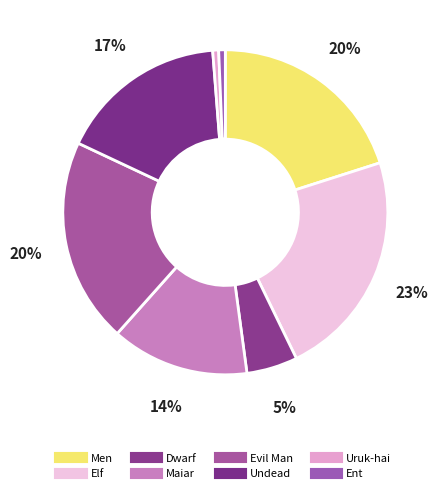

Do Ent and Uruk-hai together represent more than half of the pie?

No